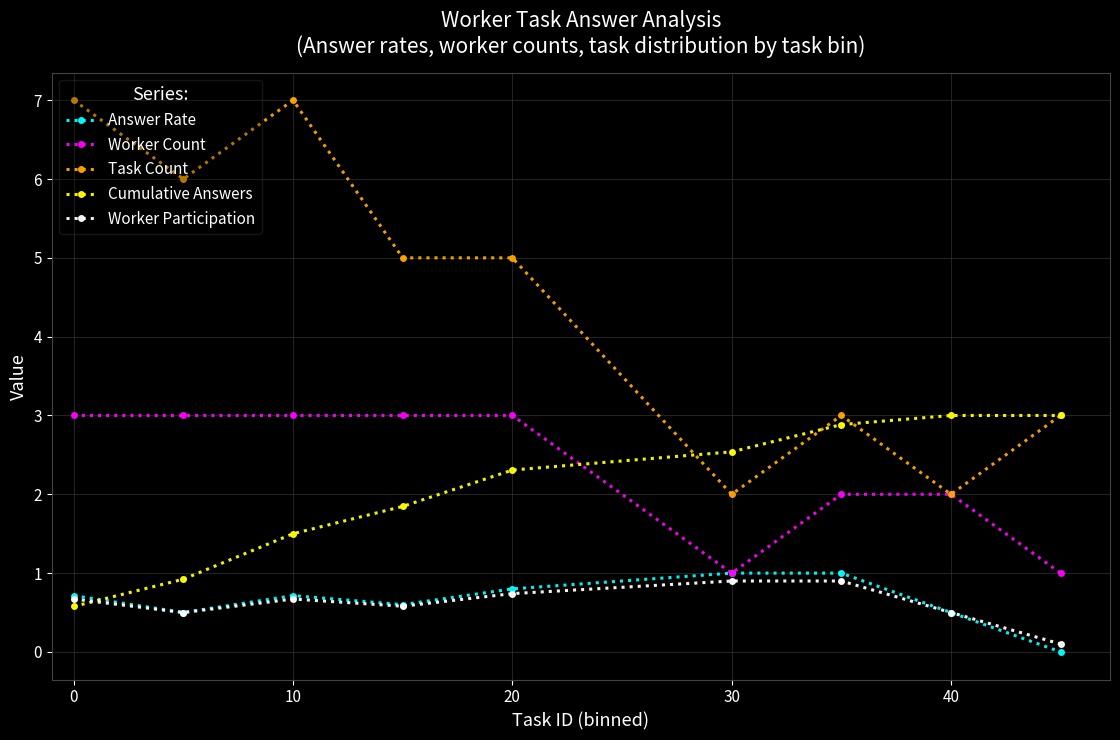

True or false: Task Count and Worker Participation intersect in this chart.

False